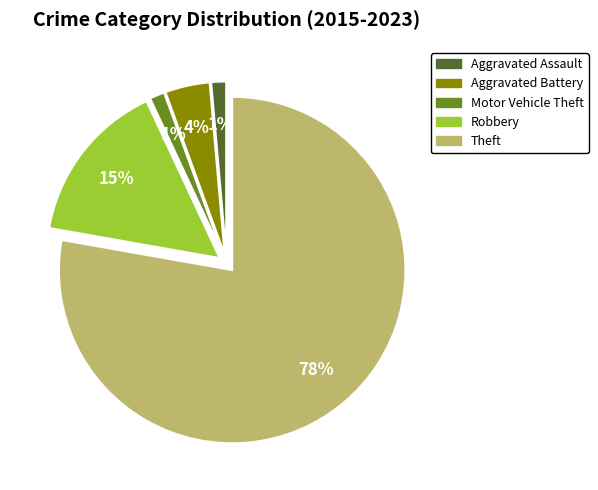

What percentage is the Motor Vehicle Theft slice, to the nearest percent?

1%